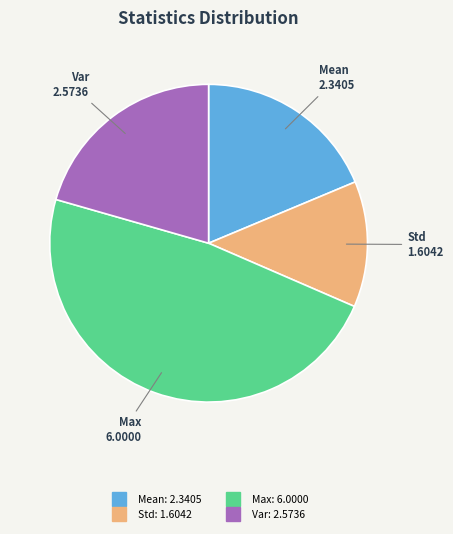

Is there a majority slice in this chart?

No